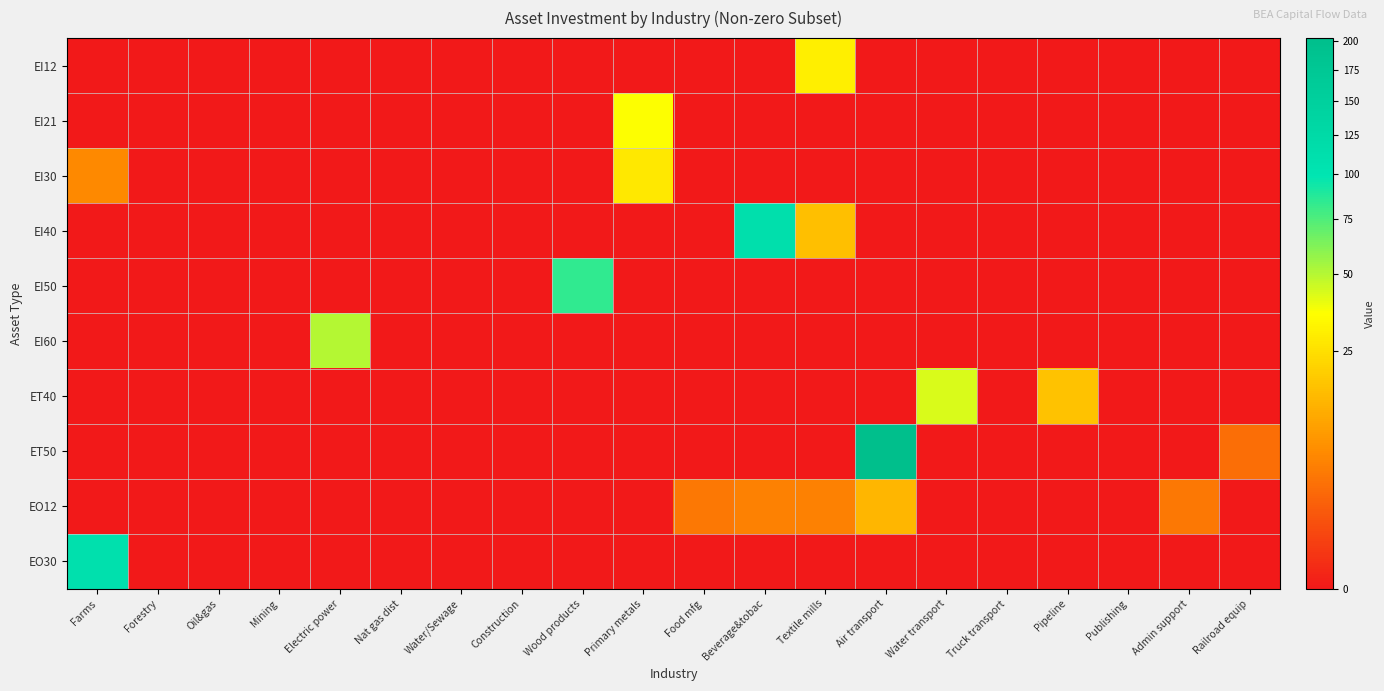

What is the total value across all series at Wood products?

84